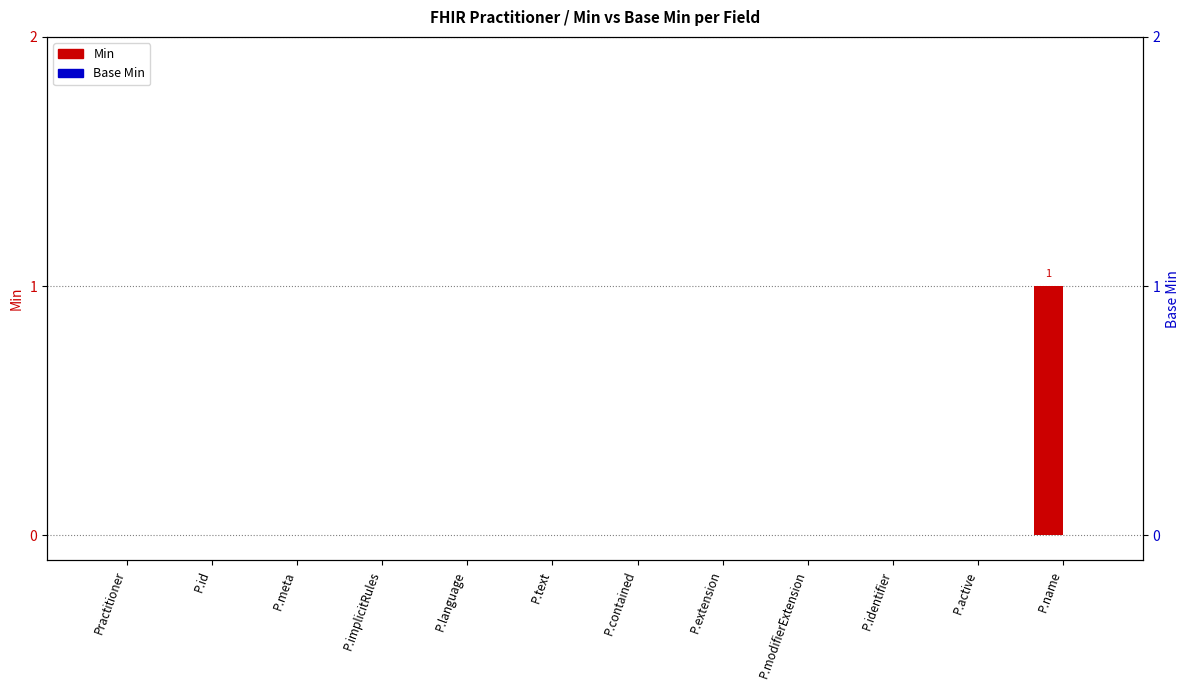

Which series has the largest total across all categories?

Min